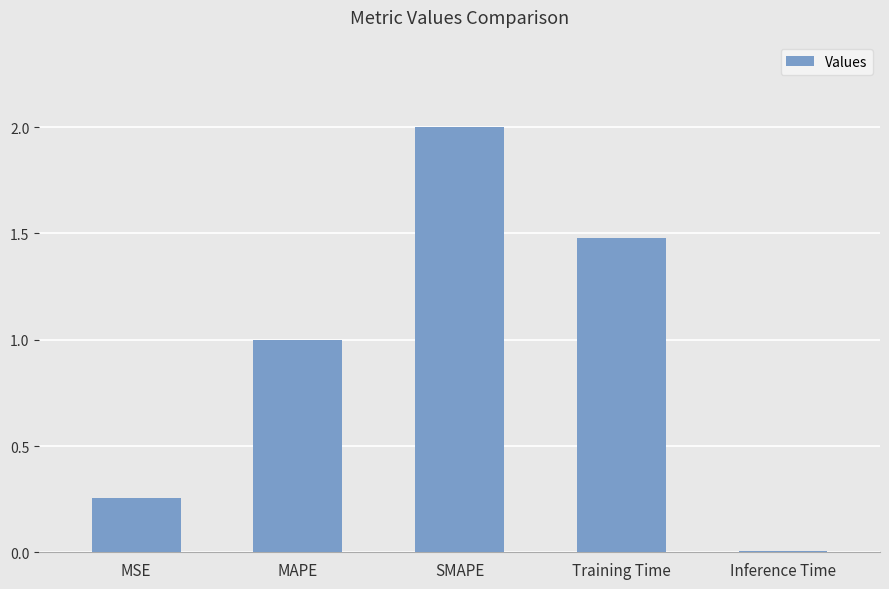

True or false: the data shows 1.5 at Training Time.

True